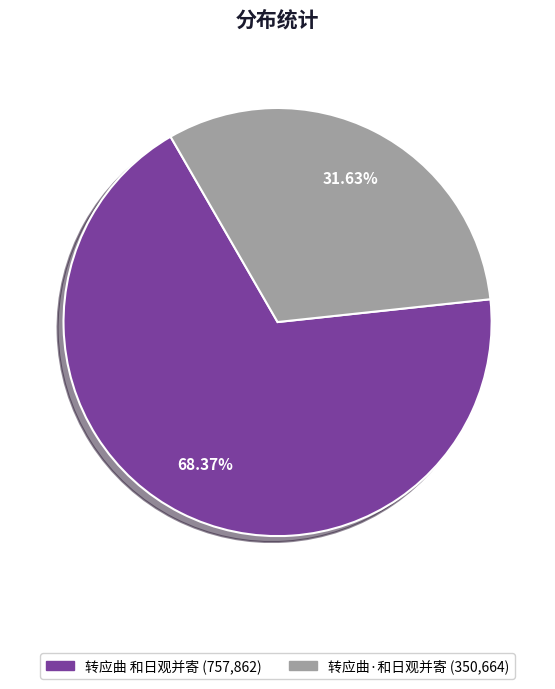

Is it true that 转应曲·和日观并寄 is 19% of the pie?

False